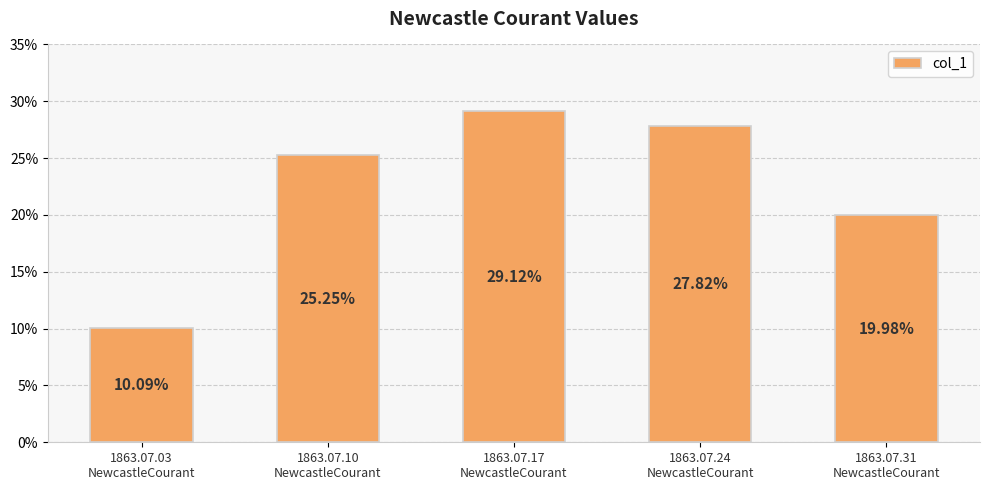

The chart shows a value of 0.3 at 1863.07.24
NewcastleCourant. True or false?

True